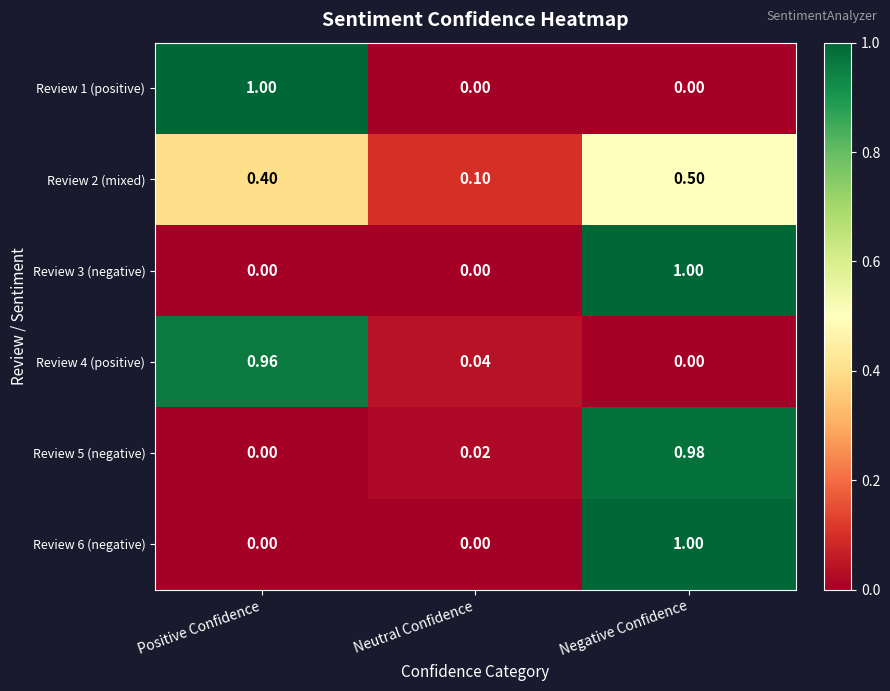

Rank the categories by Review 5 (negative) value from lowest to highest.

Positive Confidence, Neutral Confidence, Negative Confidence